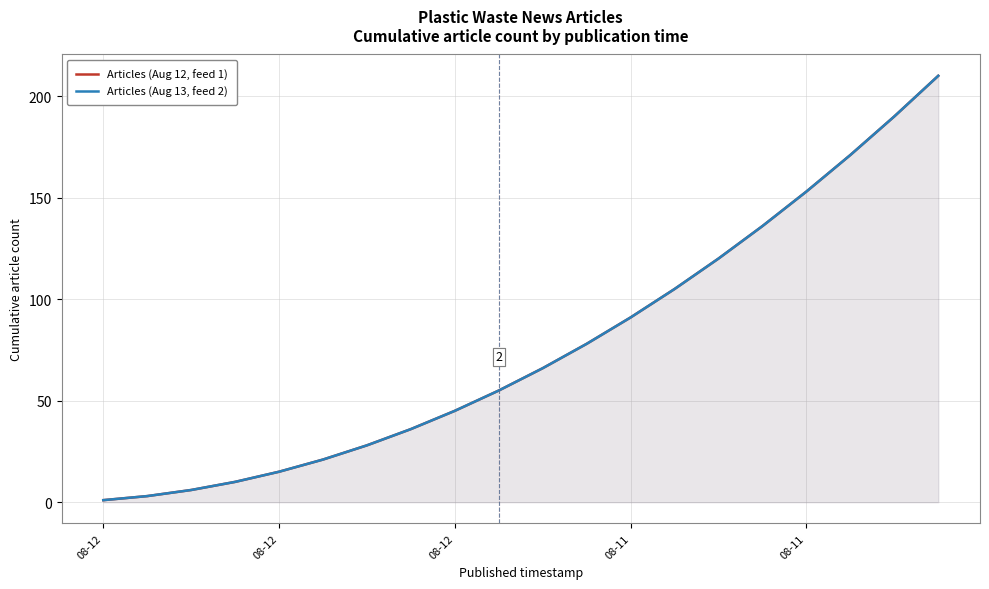

Does the chart display data point markers on the line(s)?

No